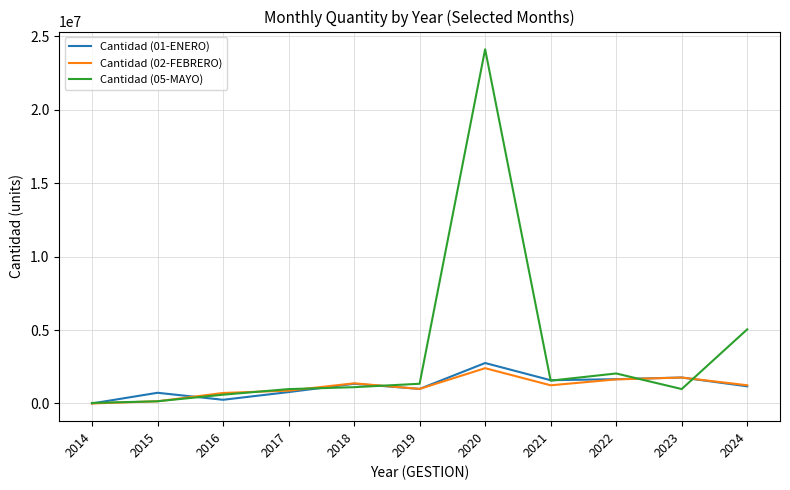

What is the difference between the Cantidad (05-MAYO) values at 2014 and 2021?

1518540